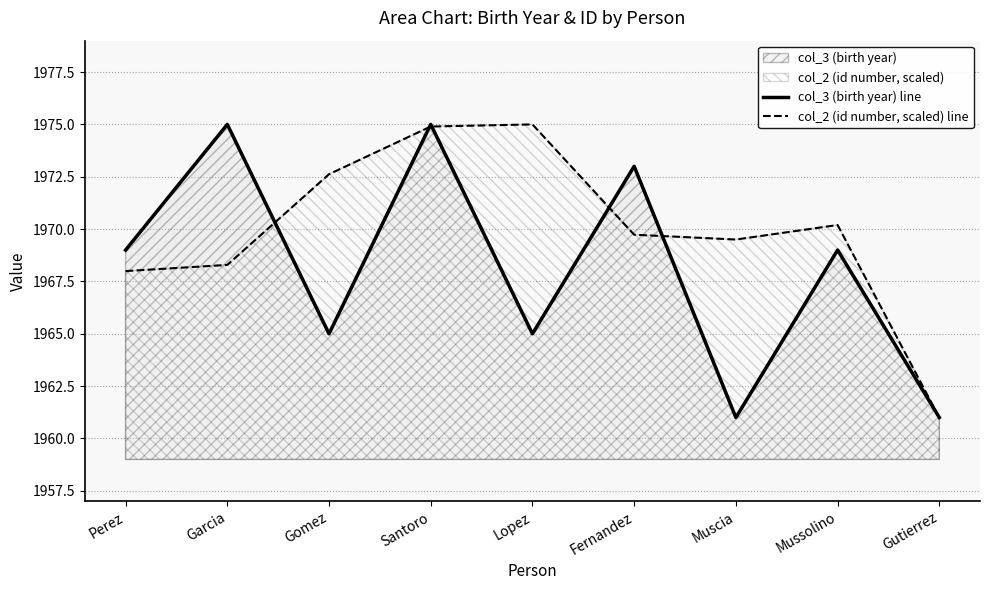

True or false: col_2 (id number, scaled) line and col_3 (birth year) line intersect in this chart.

True